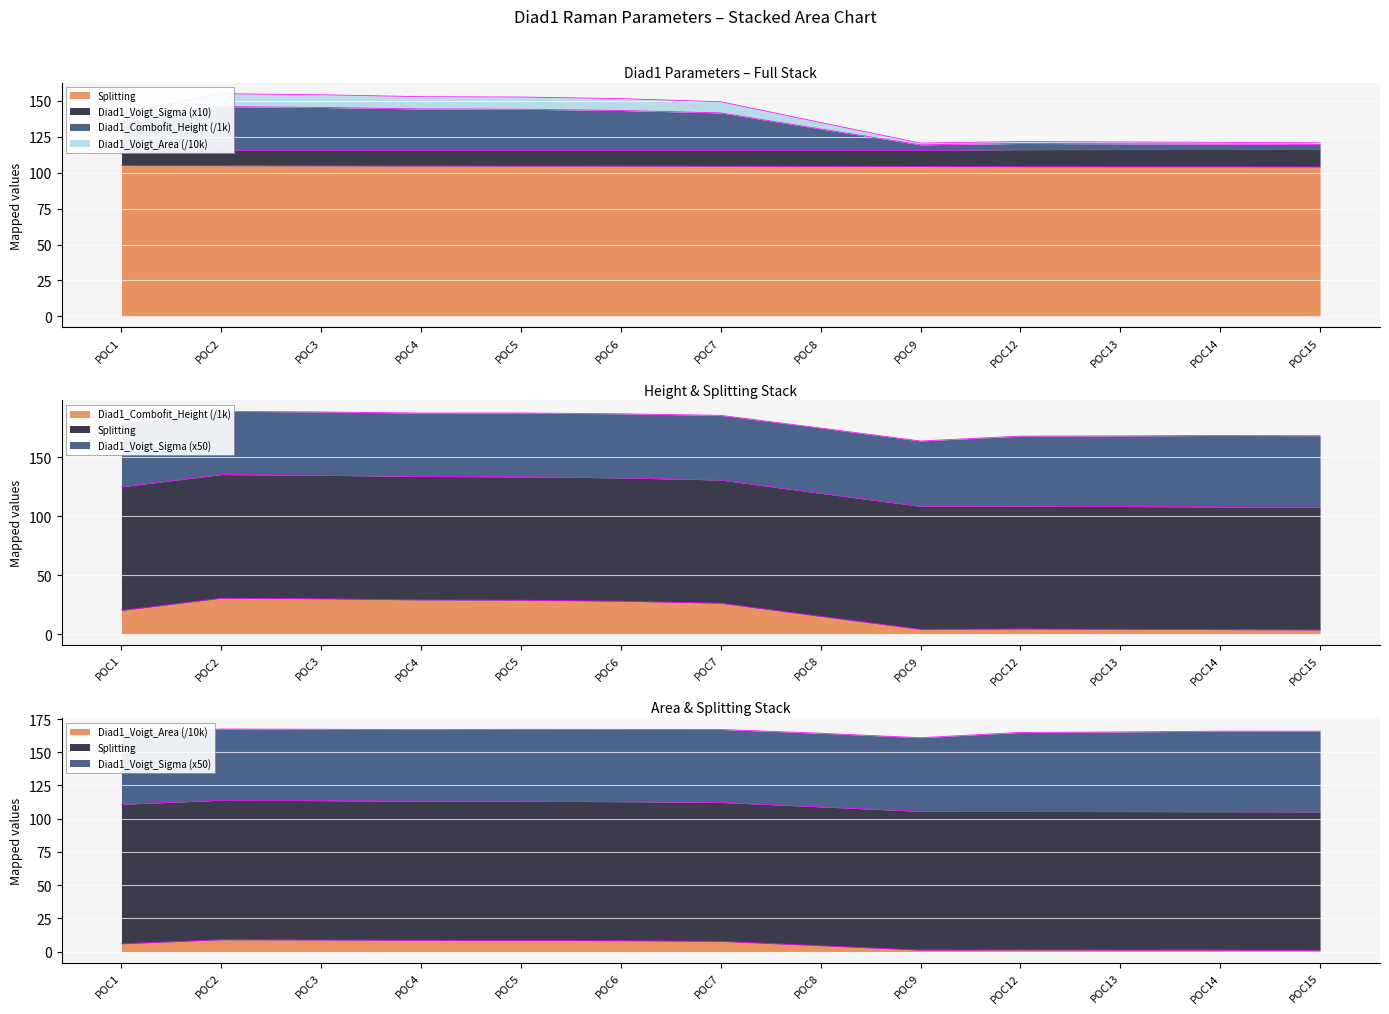

What is the value of the Splitting point at the 8th from the left?

104.4